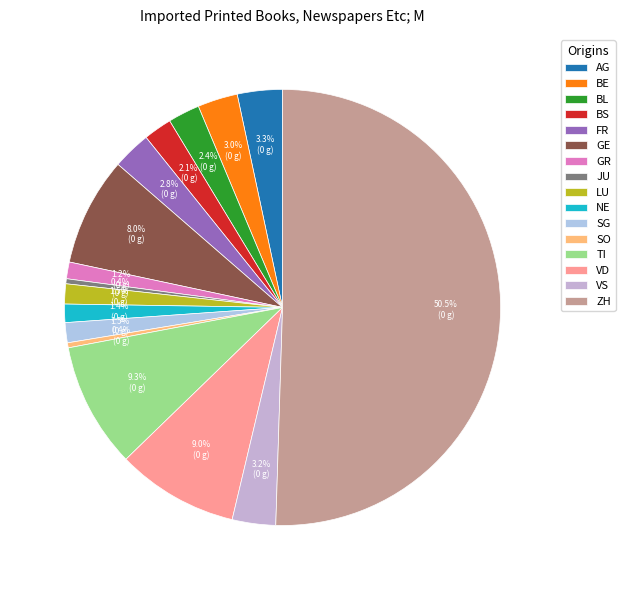

Is ZH the majority of the pie?

Yes